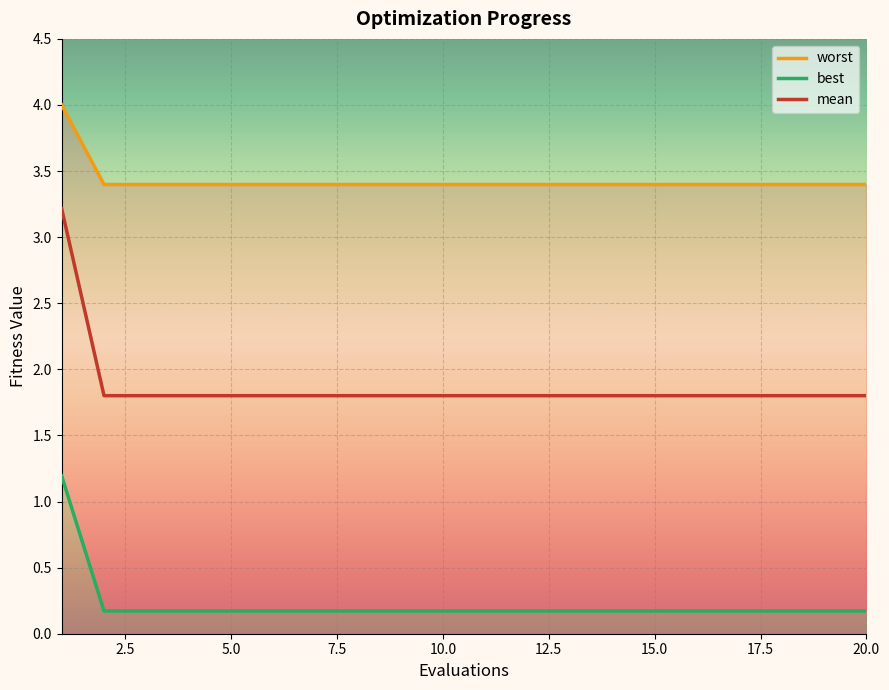

What is the maximum value for mean?

3.2